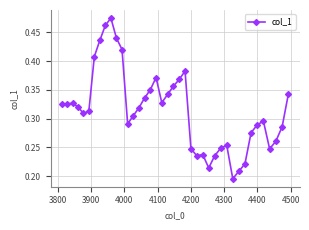

What is the sum of all values?

12.6